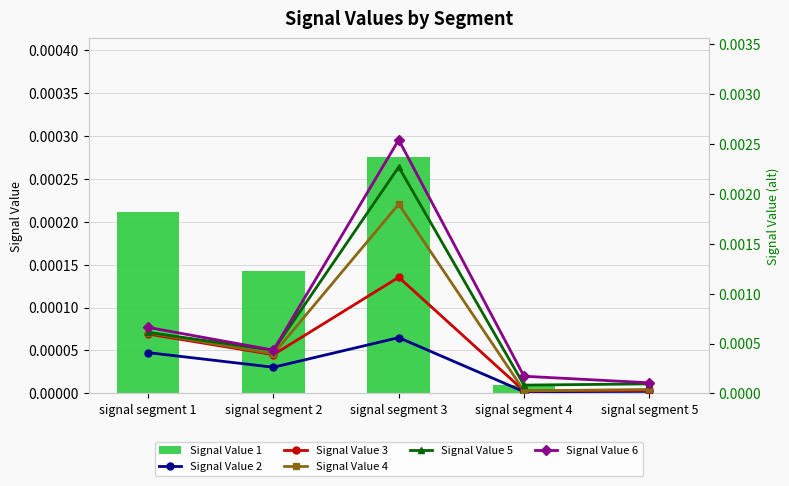

Rank the categories by Signal Value 5 value from lowest to highest.

signal segment 4, signal segment 5, signal segment 2, signal segment 1, signal segment 3